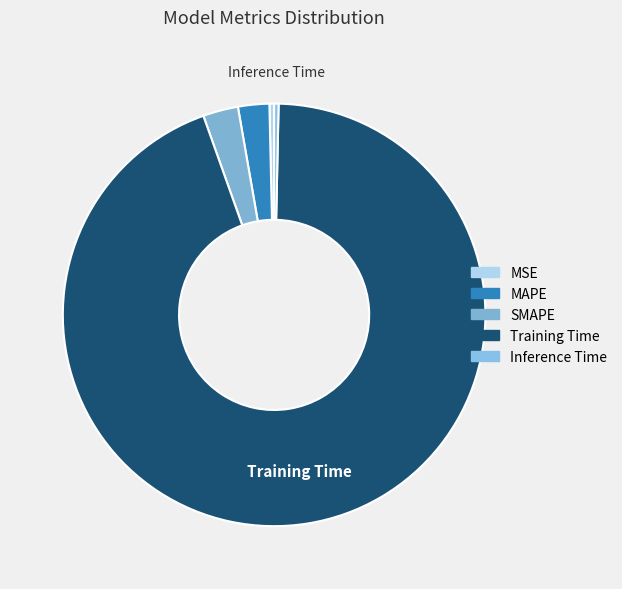

To the nearest percent, what is the average slice percentage?

20%